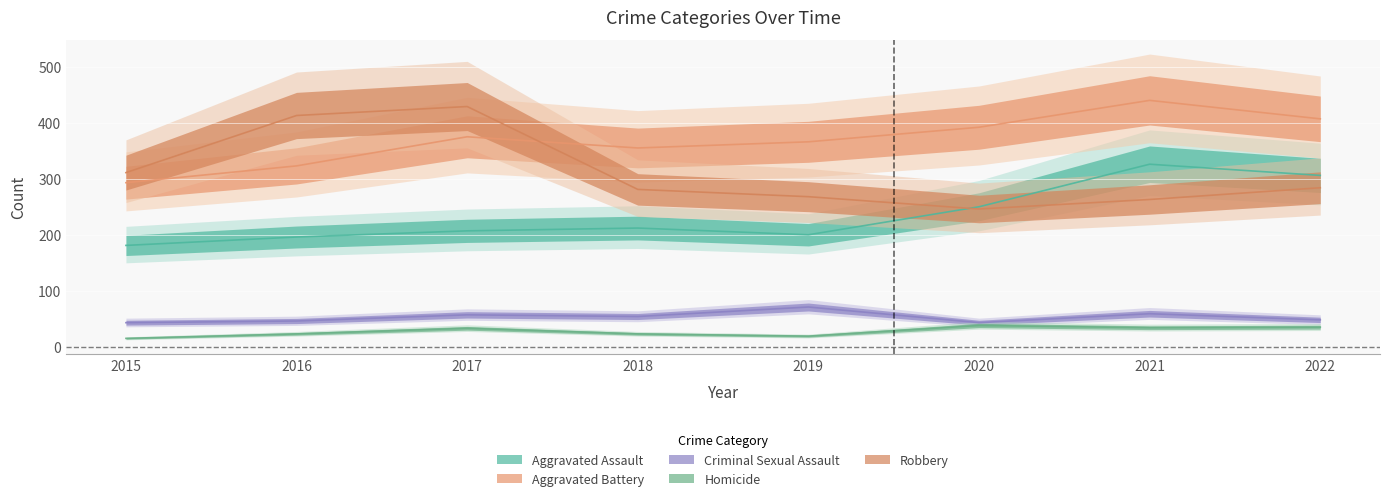

In Criminal Sexual Assault, how many points are lower than both neighbors (excluding endpoints)?

2